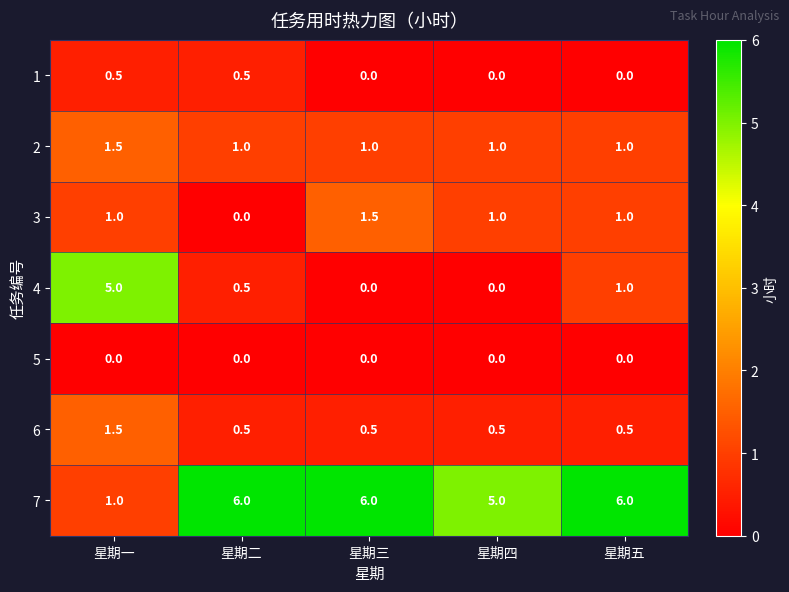

What is the difference between the highest and lowest values at 星期一?

5.0